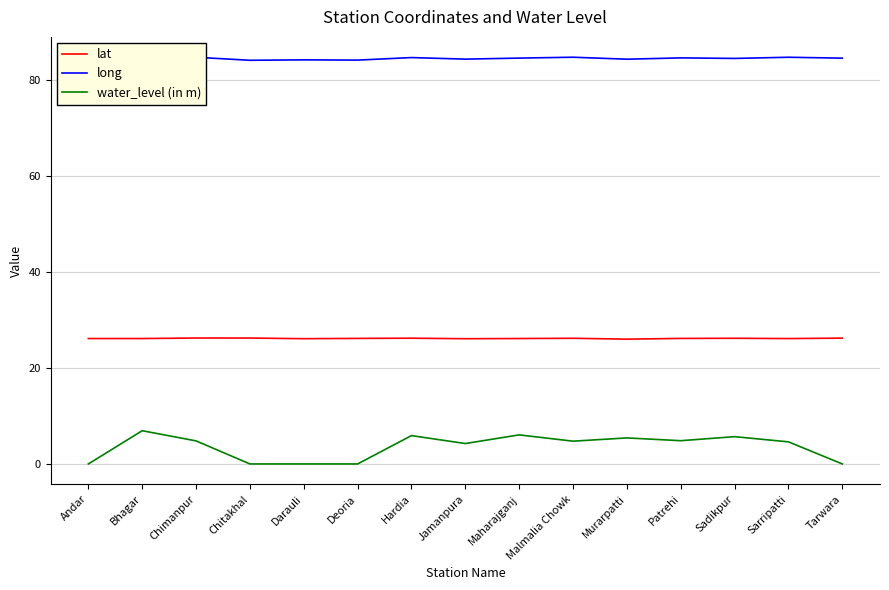

What is the maximum value for lat?

26.2